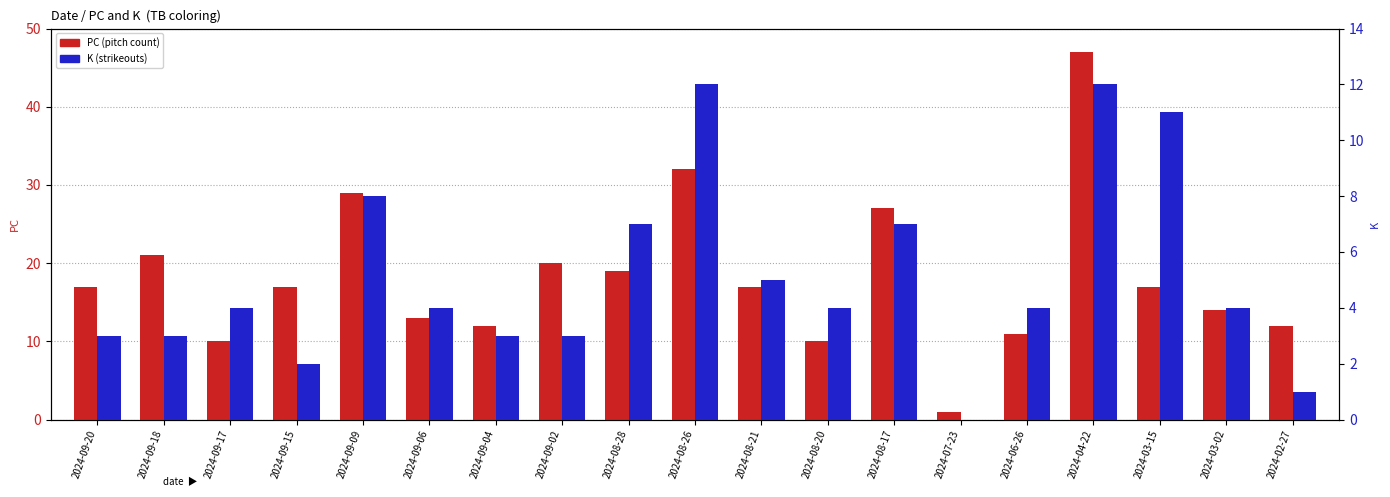

How many groups of bars are there?

19